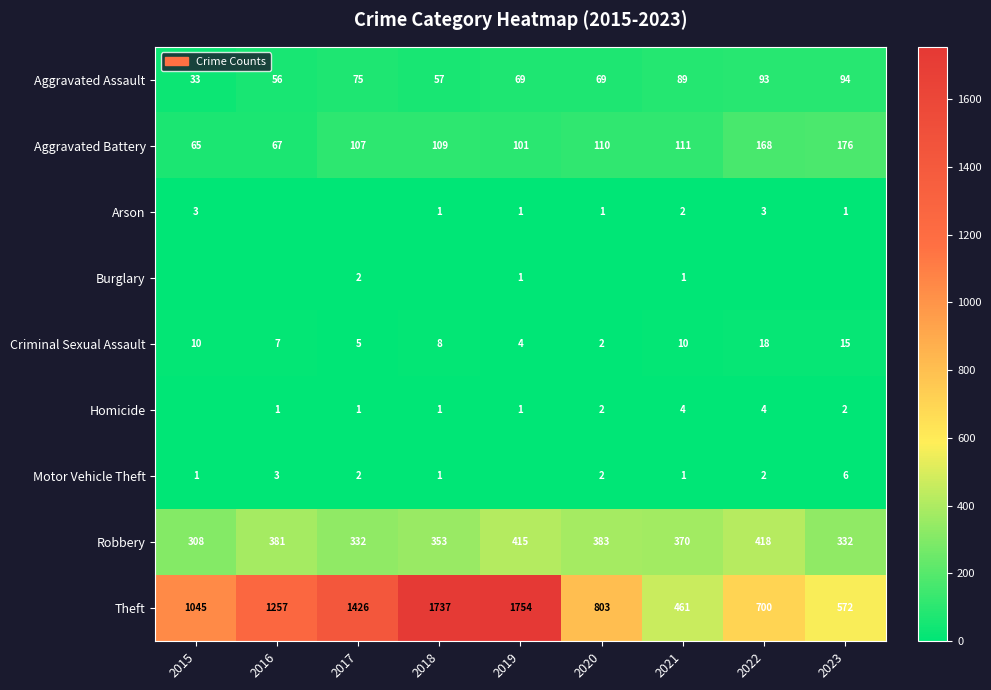

The Criminal Sexual Assault series shows 10 at 2021. True or false?

True